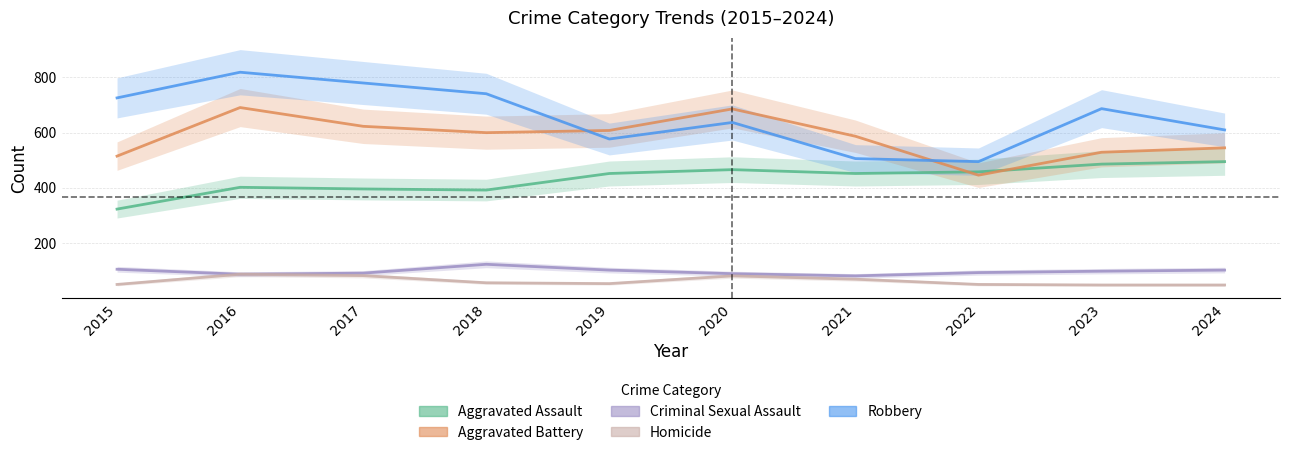

Reading left to right, list all the values displayed in this chart.

Aggravated Assault: 2015=323	2016=402	2017=396	2018=392	2019=452	2020=466	2021=452	2022=458	2023=486	2024=495
Aggravated Battery: 2015=515	2016=691	2017=623	2018=600	2019=608	2020=686	2021=587	2022=446	2023=529	2024=545
Criminal Sexual Assault: 2015=105	2016=87	2017=91	2018=123	2019=102	2020=89	2021=81	2022=93	2023=98	2024=102
Homicide: 2015=50	2016=87	2017=82	2018=56	2019=53	2020=81	2021=69	2022=50	2023=48	2024=48
Robbery: 2015=726	2016=819	2017=780	2018=741	2019=577	2020=637	2021=506	2022=495	2023=687	2024=610